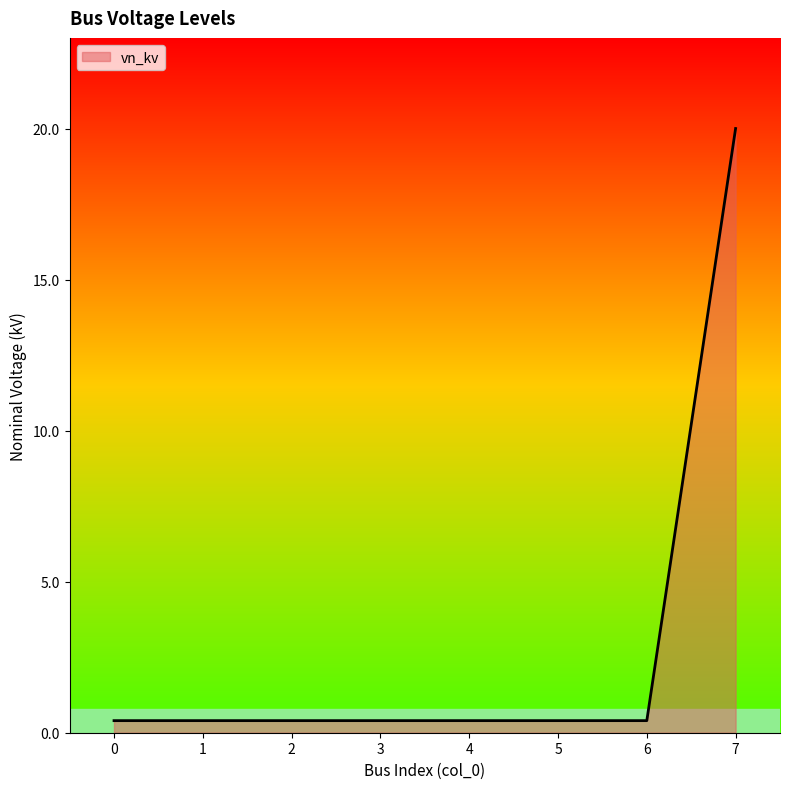

Read the value at 5.

0.4